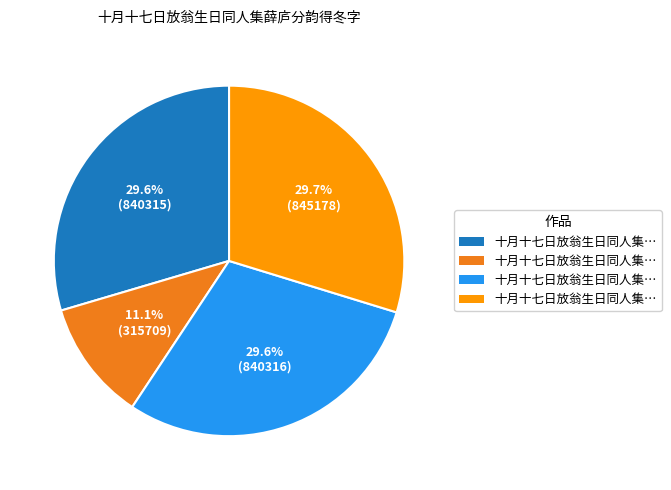

Does any single category account for the majority?

No